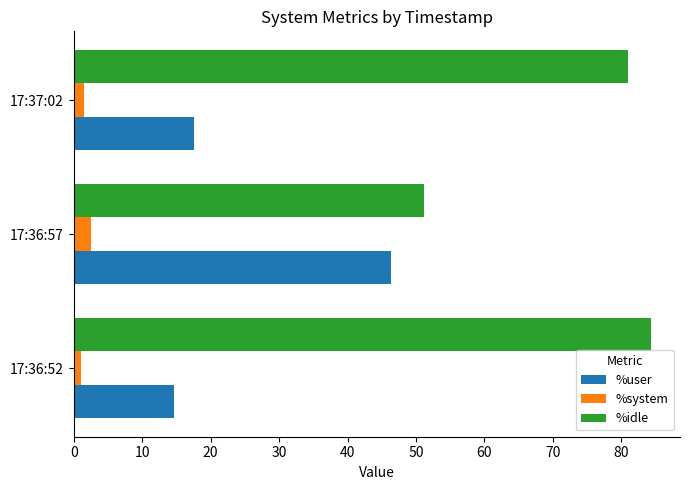

At which label does %user reach its peak?

17:36:57